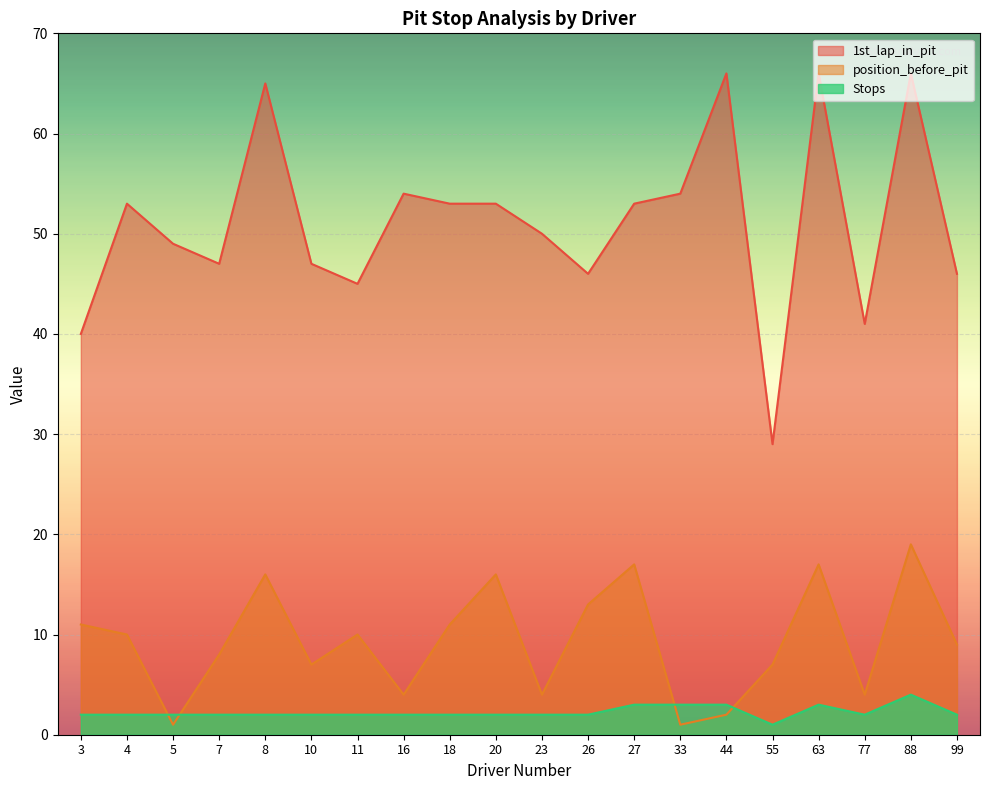

The Stops series shows 0 at 55. True or false?

False